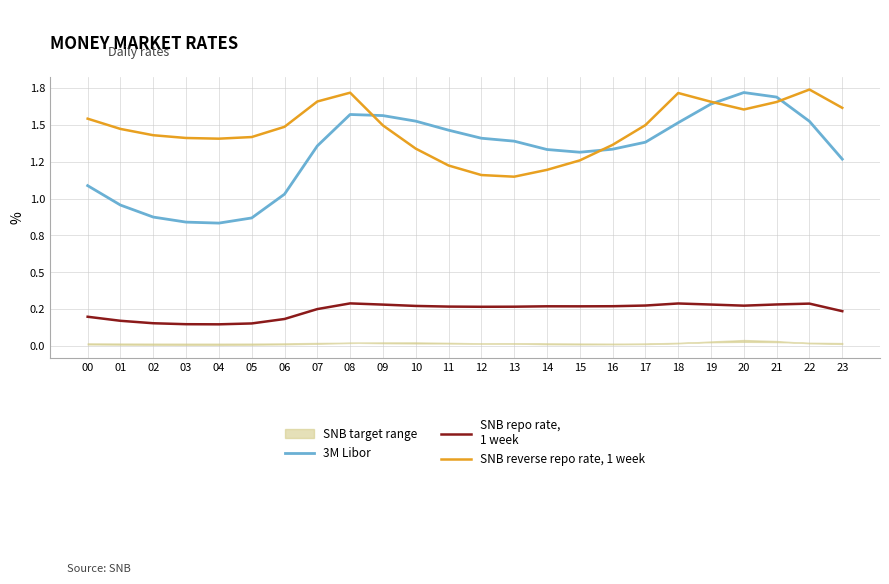

Where is 3M Libor nearest to the value 1?

06